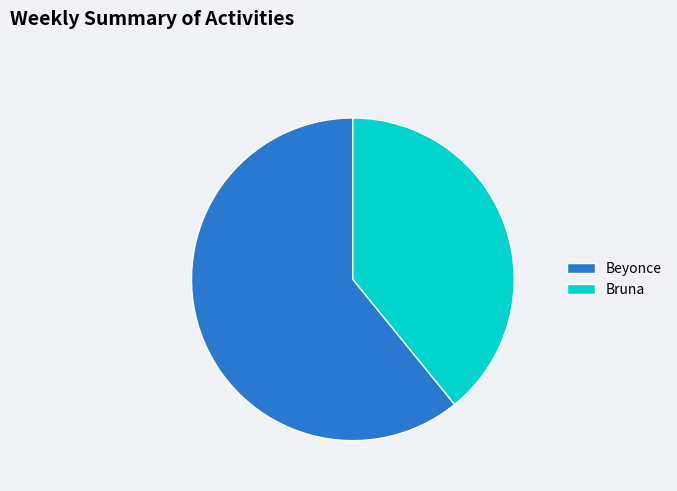

Which has a higher value, Bruna or Beyonce?

Beyonce